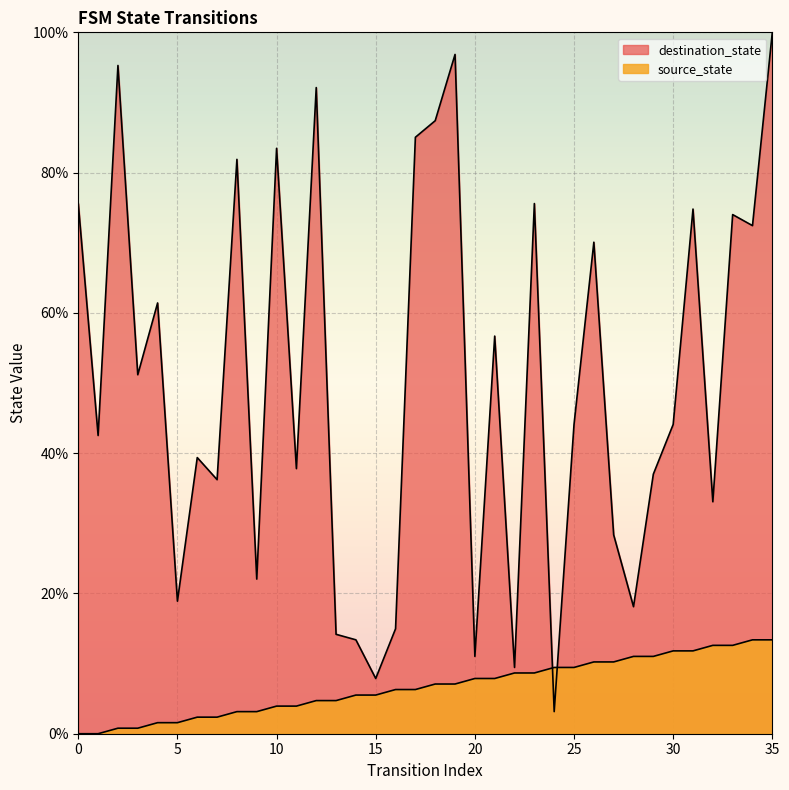

Reading right to left, extract all data points from this chart.

source_state: 13.4	13.4	12.6	12.6	11.8	11.8	11.0	11.0	10.2	10.2	9.4	9.4	8.7	8.7	7.9	7.9	7.1	7.1	6.3	6.3	5.5	5.5	4.7	4.7	3.9	3.9	3.1	3.1	2.4	2.4	1.6	1.6	0.8	0.8	0.0	0.0
destination_state: 100.0	72.4	74.0	33.1	74.8	44.1	37.0	18.1	28.3	70.1	44.1	3.1	75.6	9.4	56.7	11.0	96.9	87.4	85.0	15.0	7.9	13.4	14.2	92.1	37.8	83.5	22.0	81.9	36.2	39.4	18.9	61.4	51.2	95.3	42.5	75.6